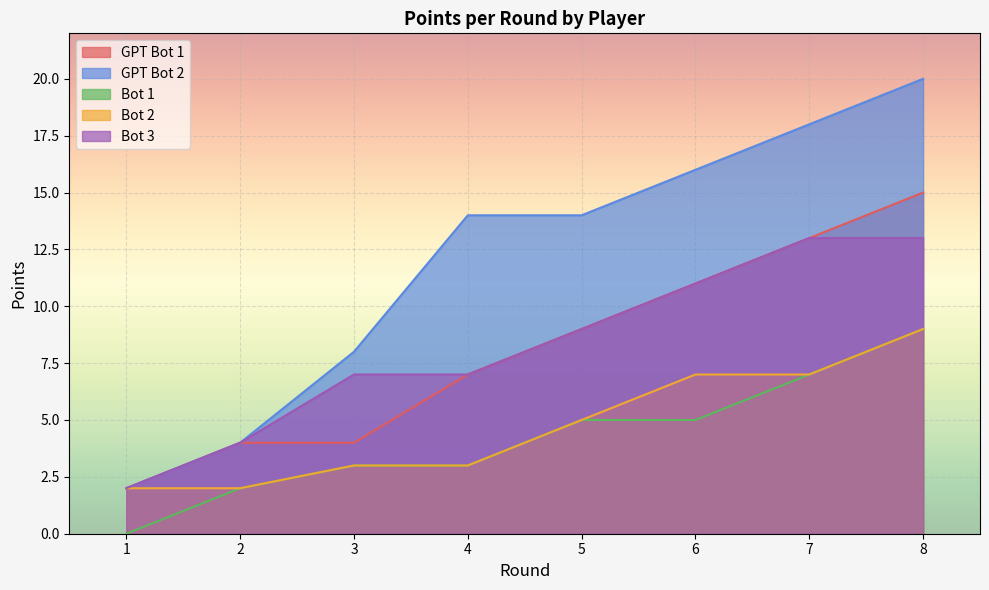

What is the approximate value of Bot 1 at 3?

3